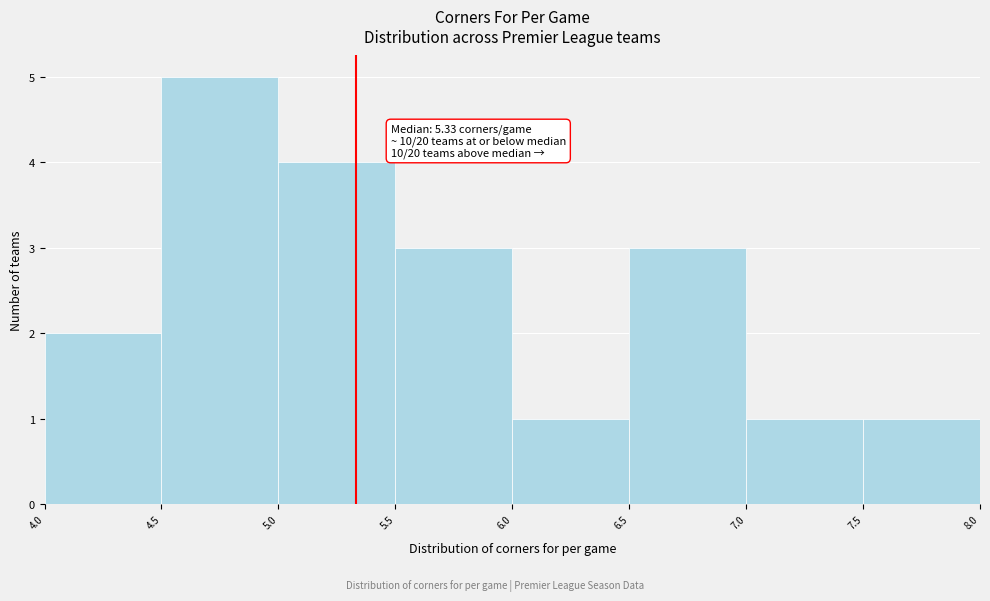

Over which range of the x-axis is the bar tallest?

4.5 to 5.0